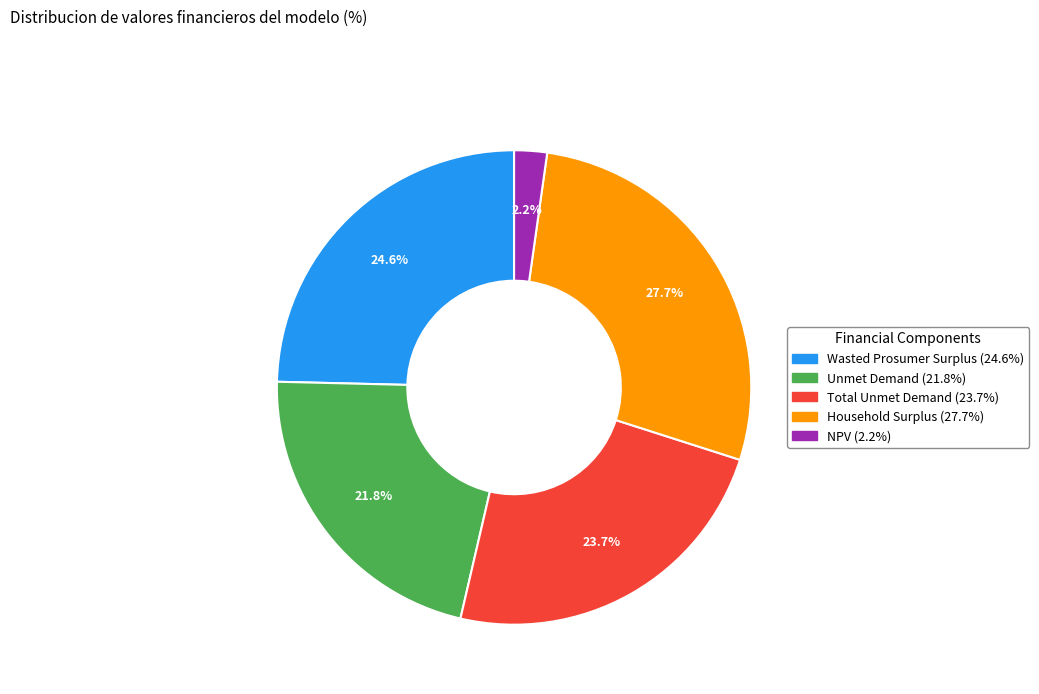

To the nearest percent, what portion does Household Surplus represent?

28%